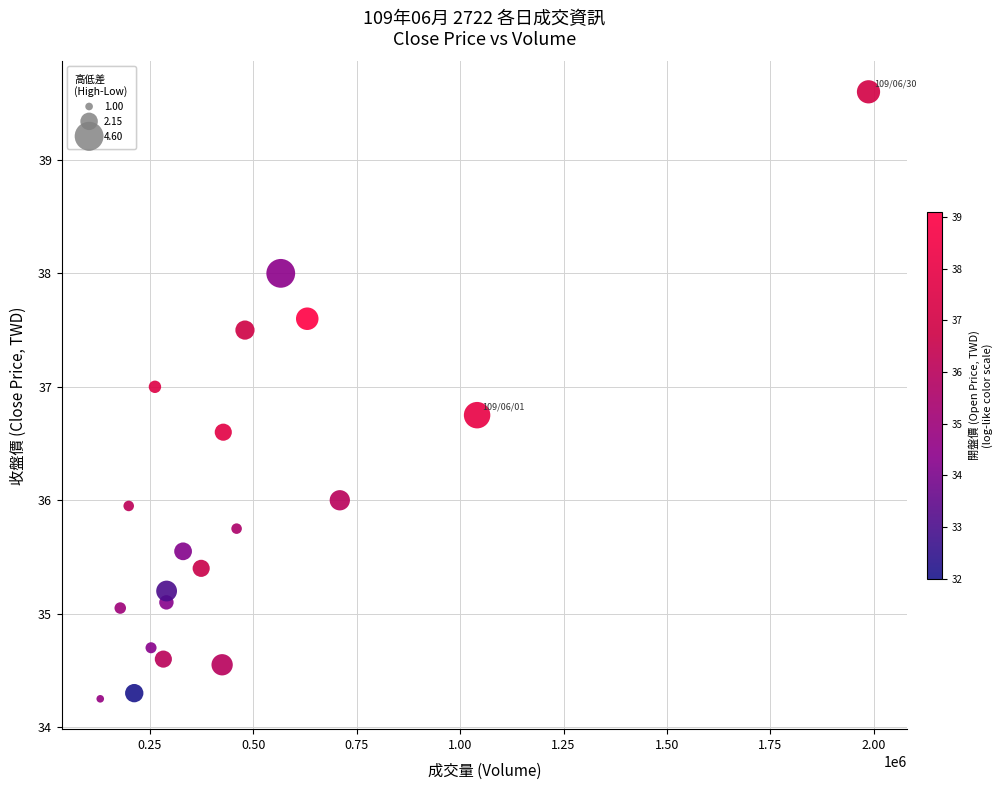

What is the range of X values (max minus min)?

1856929.0